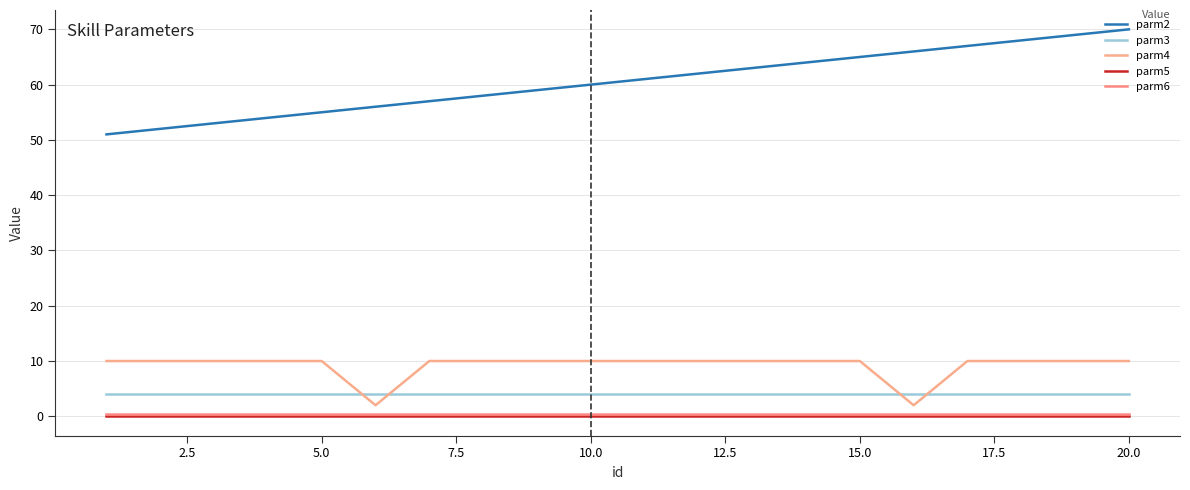

True or false: parm6 and parm4 intersect in this chart.

False